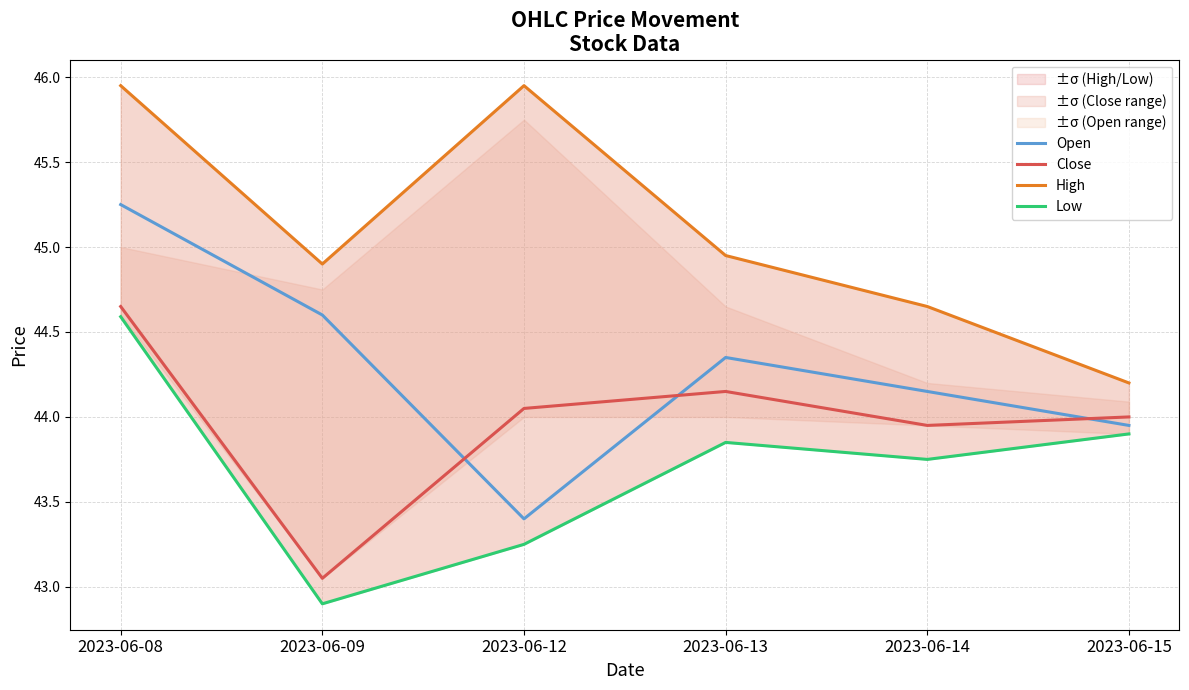

Which has a higher value, 2023-06-09 or 2023-06-12?

2023-06-09